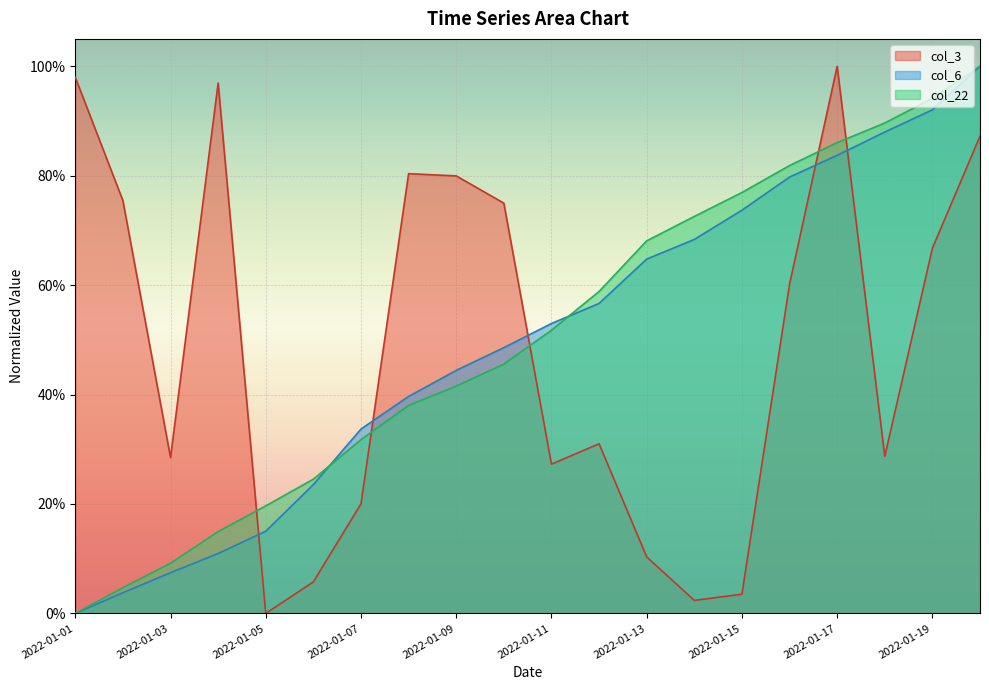

How many values in col_6 are above zero?

19